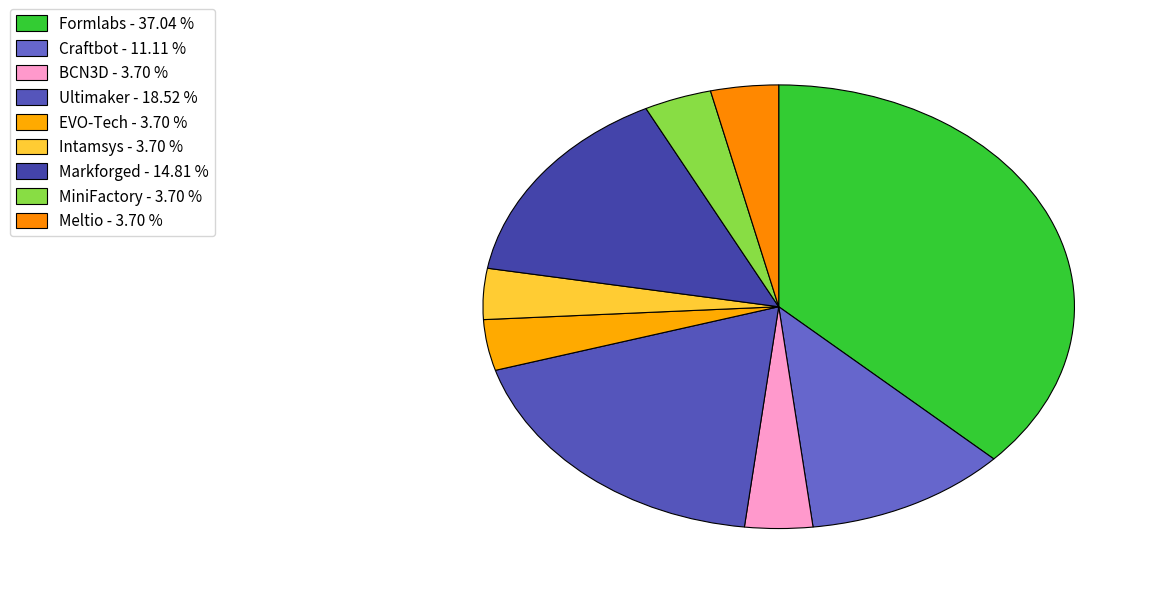

To the nearest percent, what is the difference between the BCN3D and Markforged slice percentages?

11%